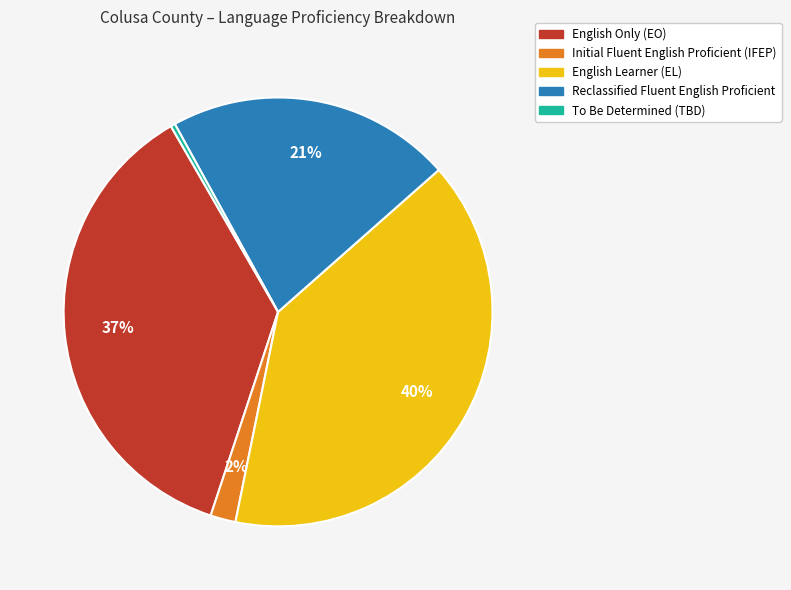

Is there any slice that represents more than half of the pie?

No